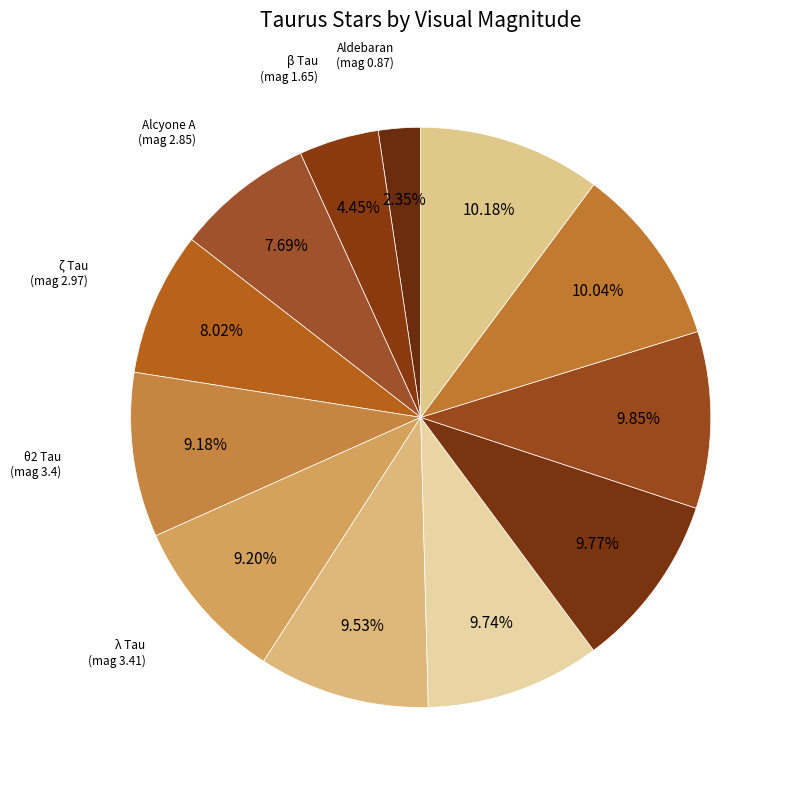

How many slices are in this pie chart?

12